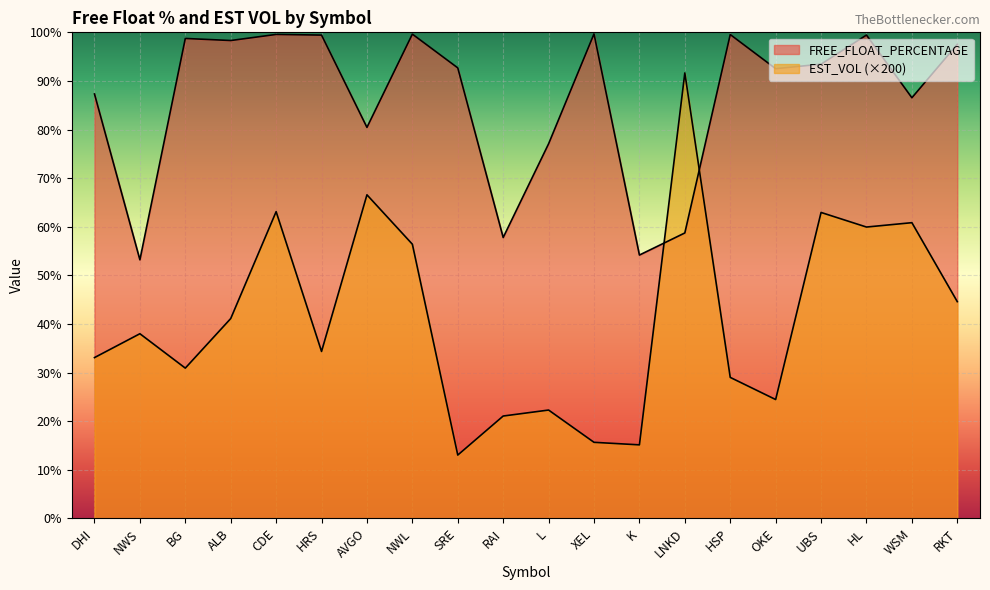

Where do EST_VOL and FREE_FLOAT_PERCENTAGE first cross each other?

K and LNKD